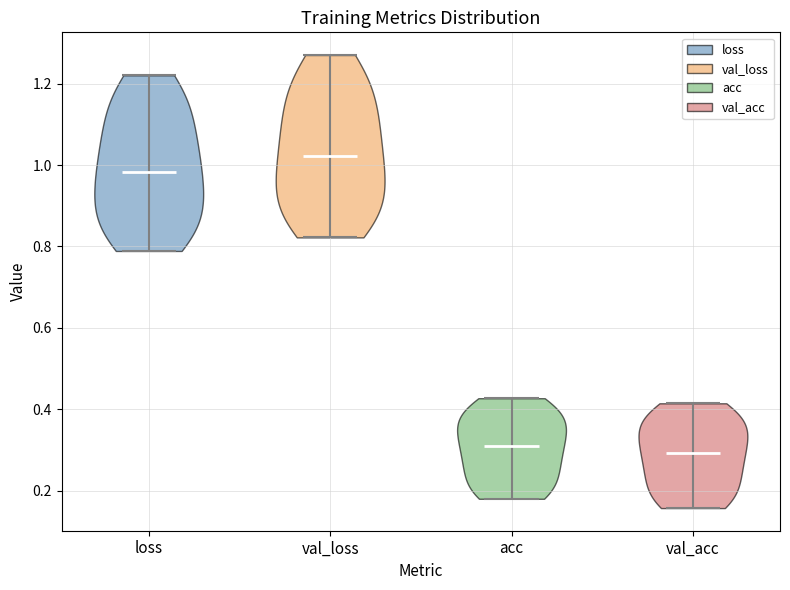

Reading left to right, read every violin against the y-axis: where its median line is, and the lowest and highest points it reaches. The values are not printed on the chart, so give them approximately, as read against the axis.

loss: median line 0.98, lowest point 0.78, highest point 1.22
val_loss: median line 1.02, lowest point 0.82, highest point 1.28
acc: median line 0.30, lowest point 0.18, highest point 0.42
val_acc: median line 0.30, lowest point 0.16, highest point 0.42